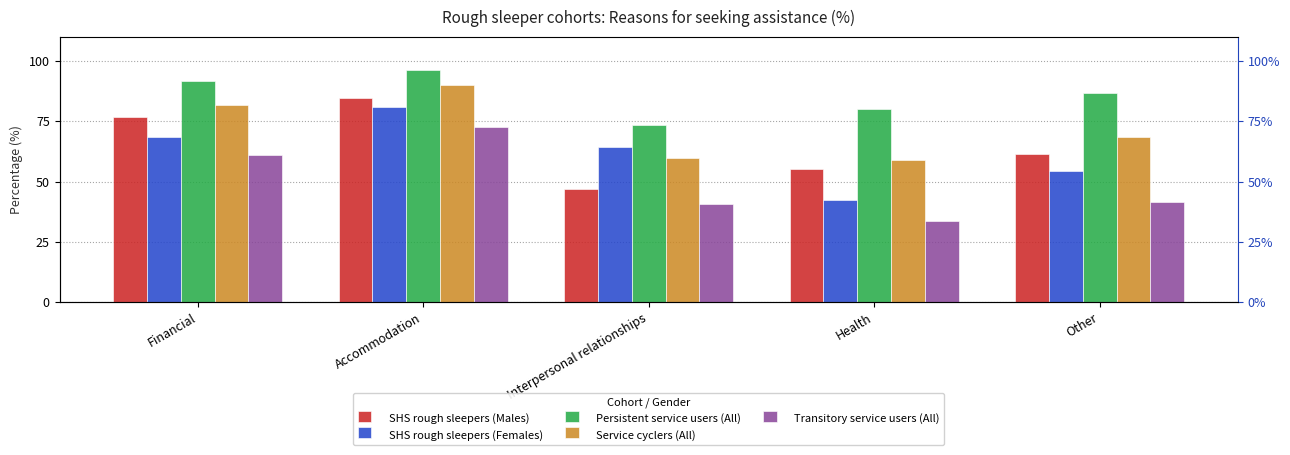

How many groups of bars are there?

5